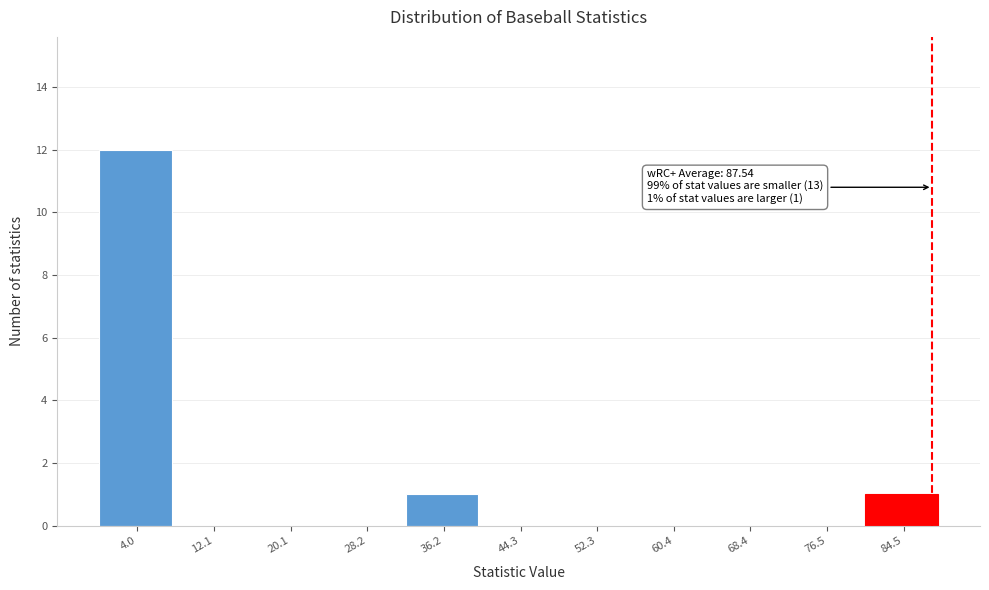

Over which range of the x-axis is the bar tallest?

0 to 8